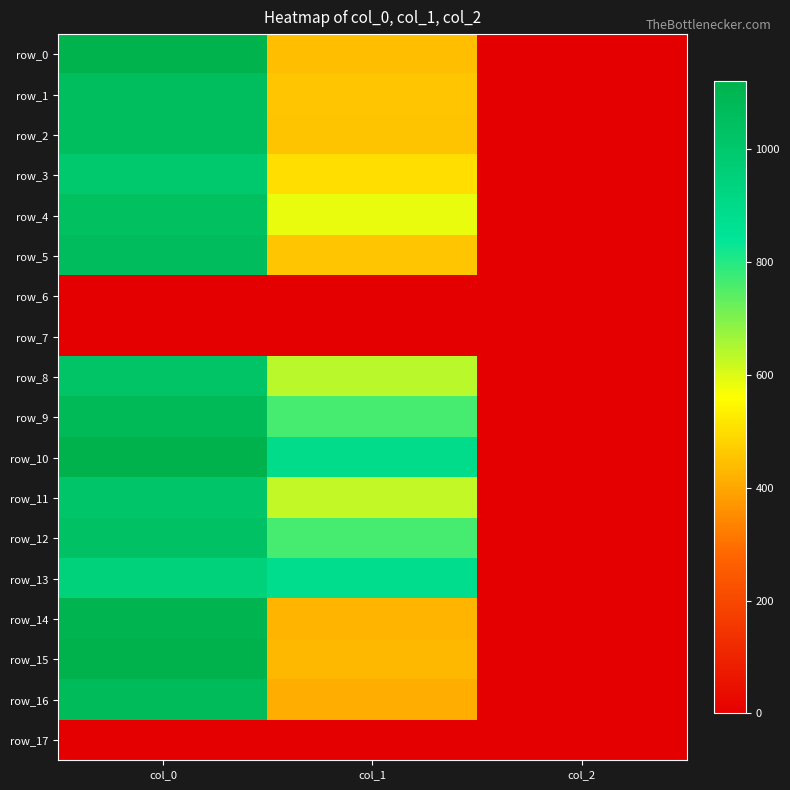

The value of row_9 at col_2 is 2.0. True or false?

True